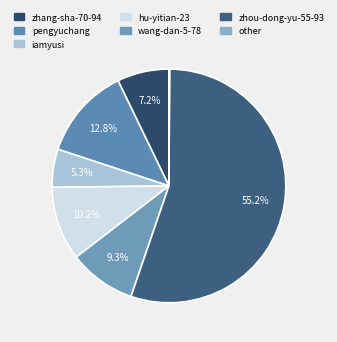

Which category has the biggest portion of the pie?

zhou-dong-yu-55-93